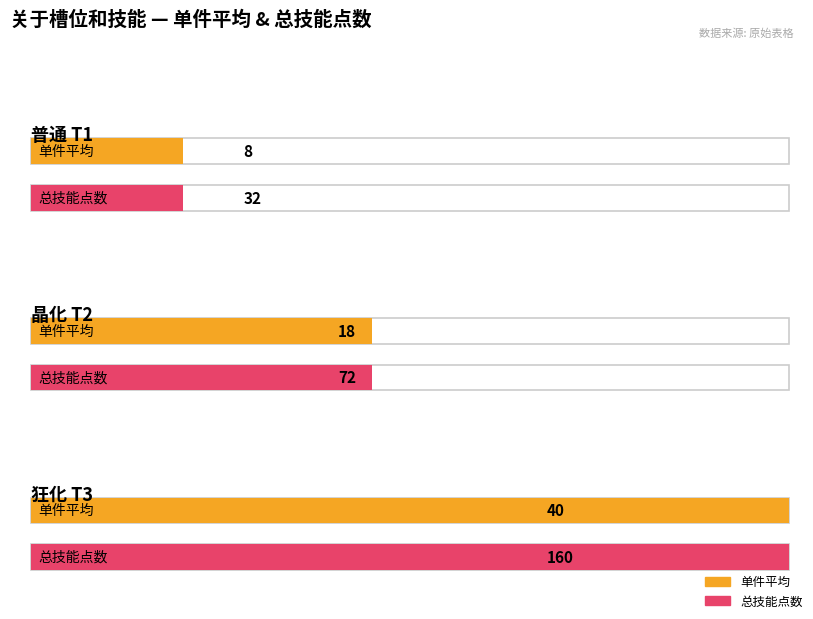

Is it true that 总技能点数 equals 160 at 狂化(T3)?

True